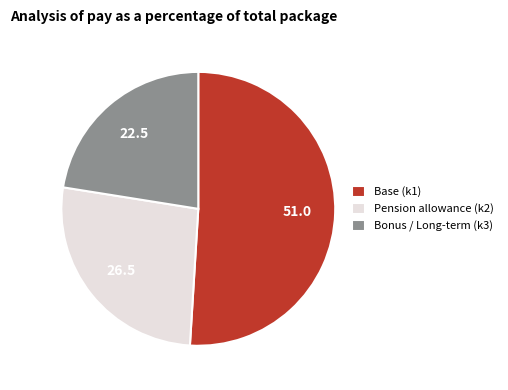

Does any single category account for the majority?

Yes